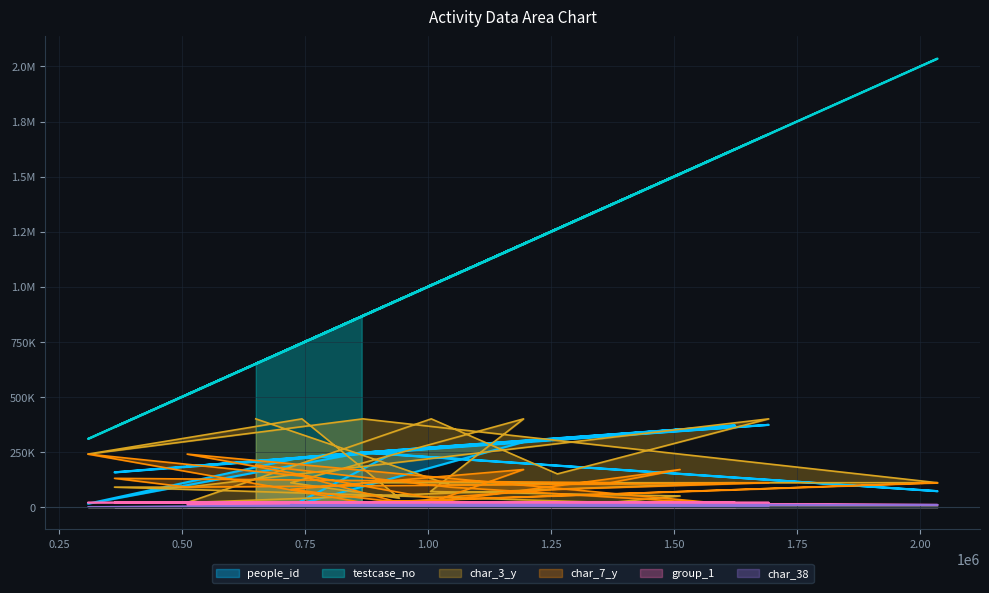

Between 1692690 and 865387, which is larger?

1692690